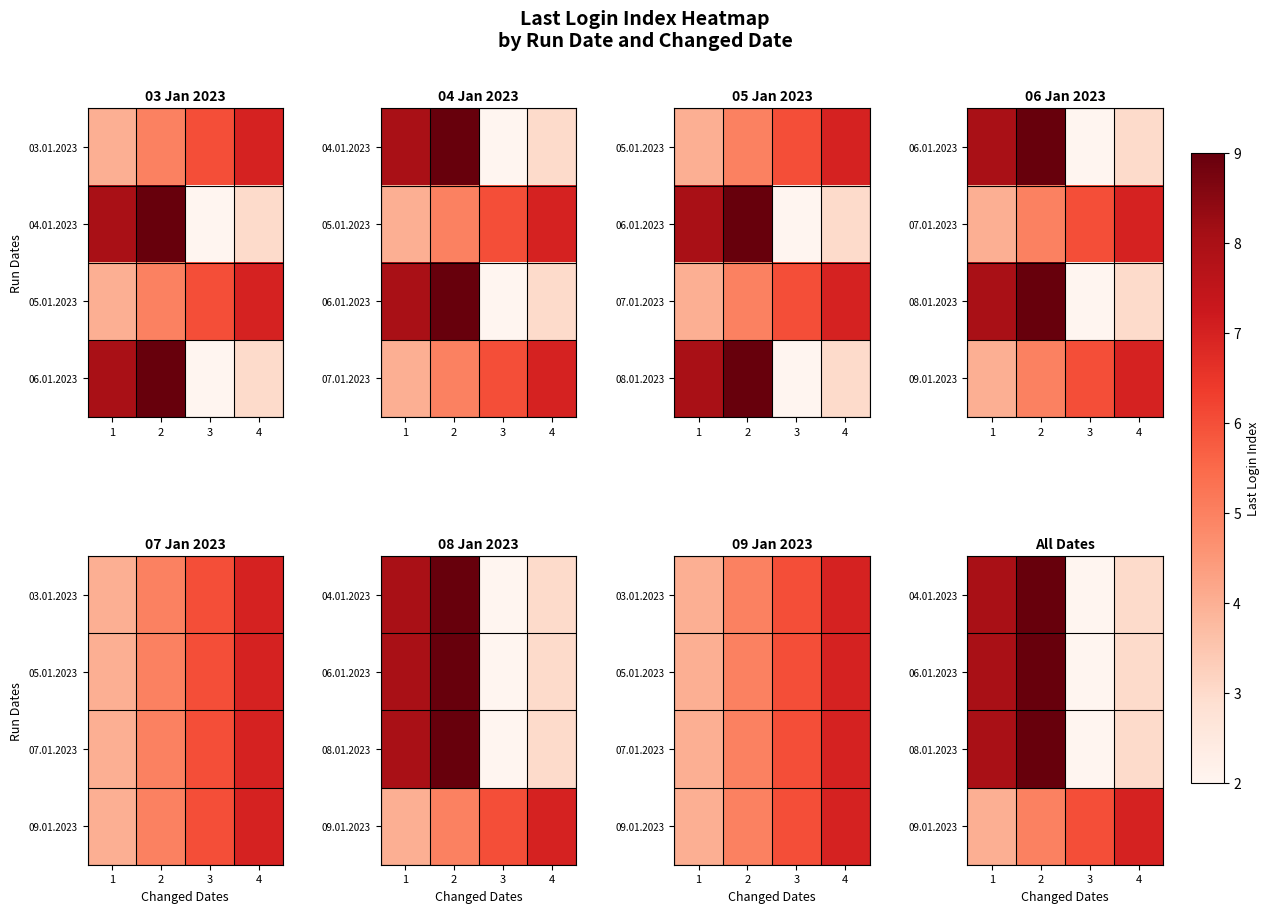

Is the value of 09.01.2023 at 1 greater than the value of 08.01.2023 at 3?

Yes